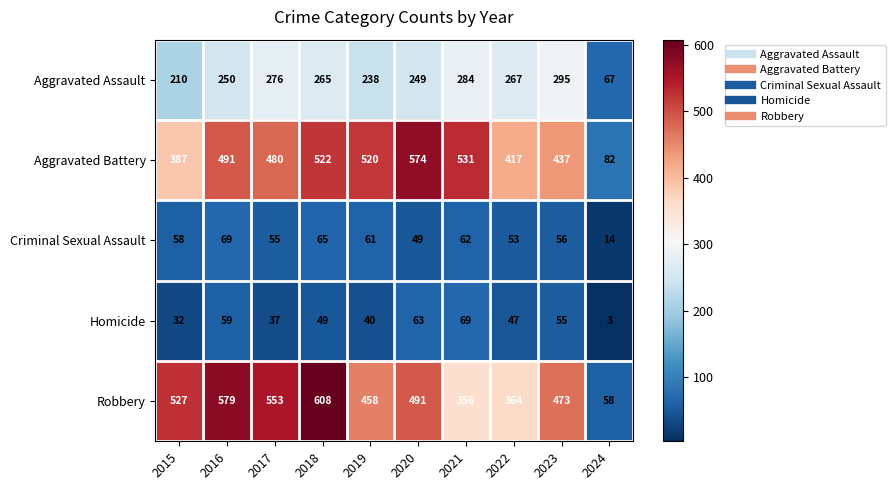

Which series has the largest total across all categories?

Robbery